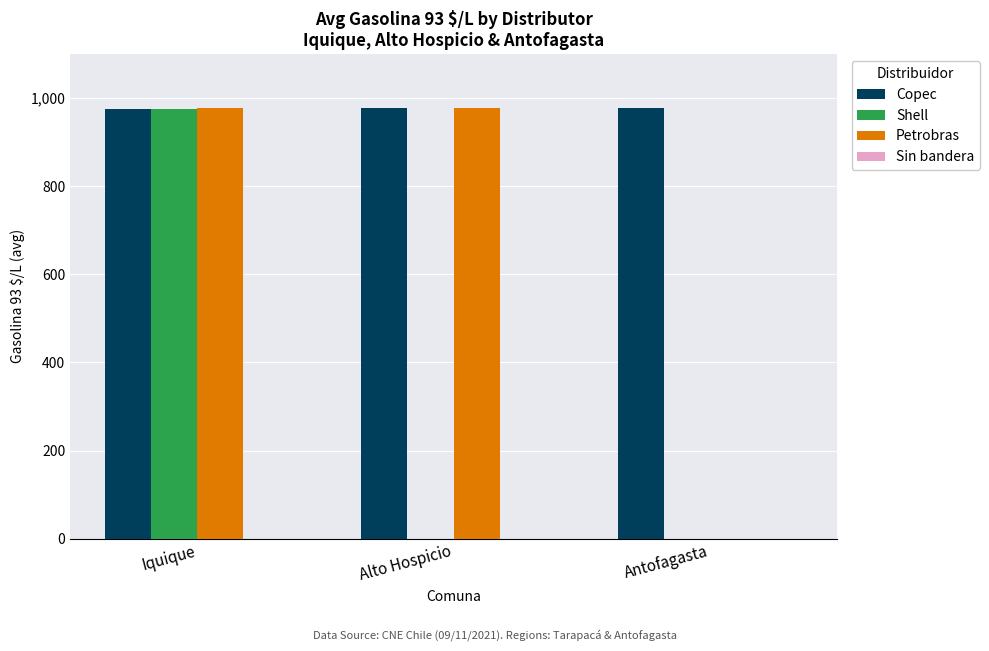

What is the greatest value displayed?

977.2